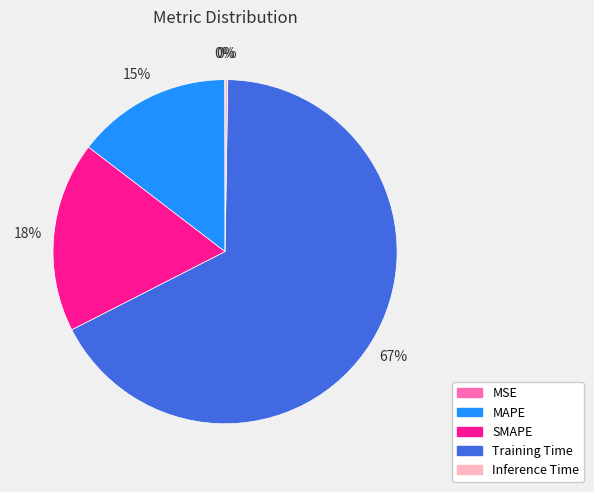

Do MAPE and SMAPE together represent more than half of the pie?

No